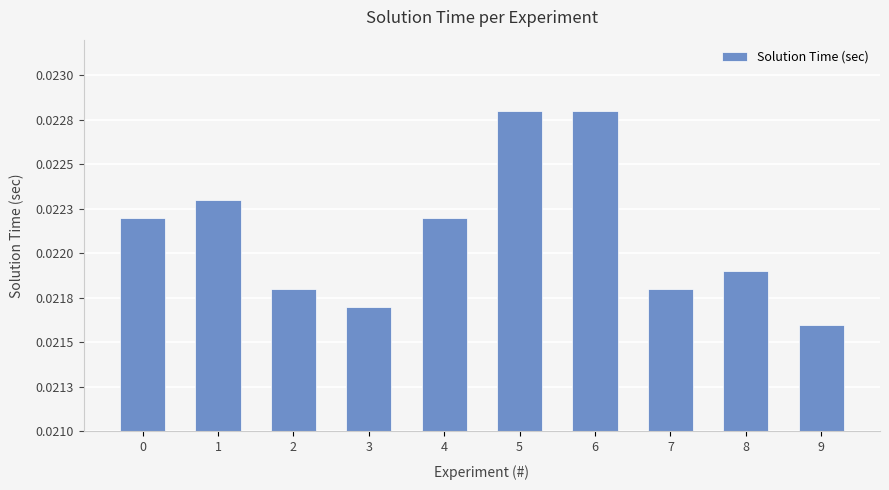

Is it true that the value at 2 is 0.0?

False